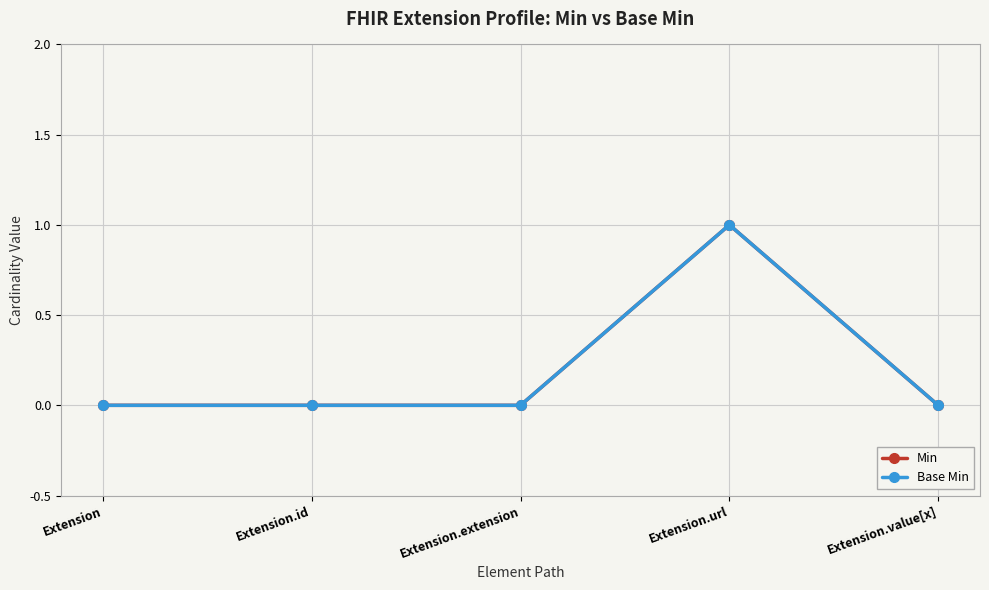

Is this an area chart (filled region under the line)?

No